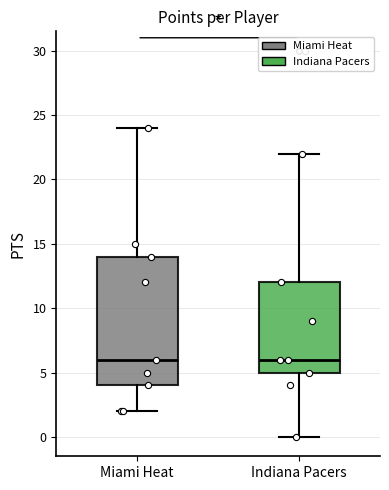

Which box is the tallest, from its lower edge to its upper edge?

Miami Heat